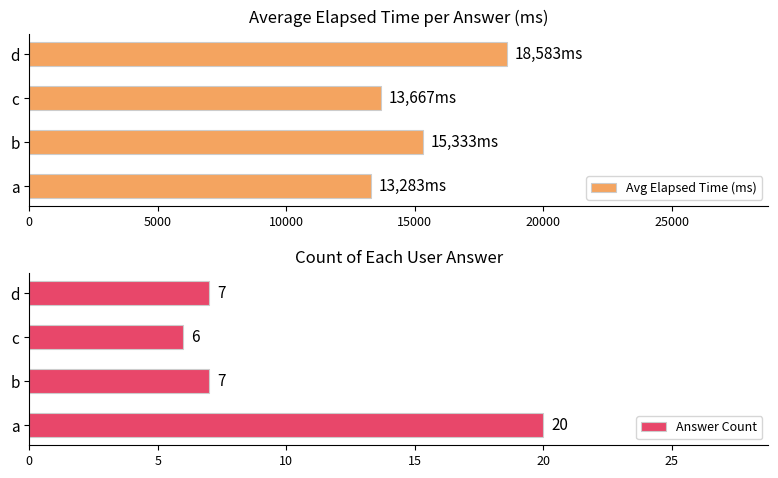

What is the maximum value shown in the chart?

18583